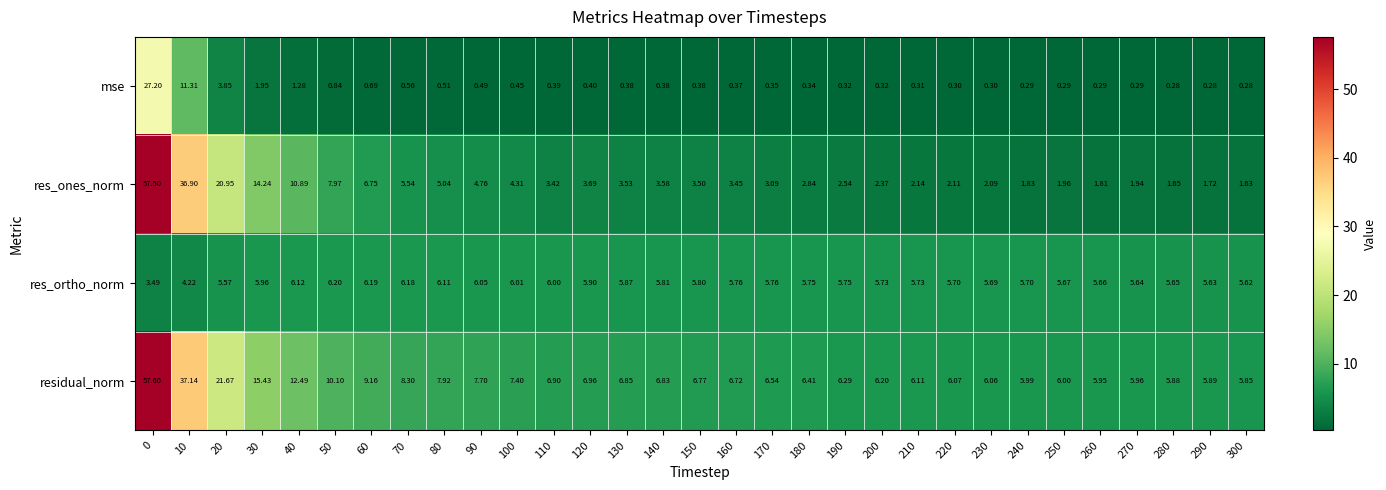

At 250, list the series in order from smallest to largest.

mse, res_ones_norm, res_ortho_norm, residual_norm